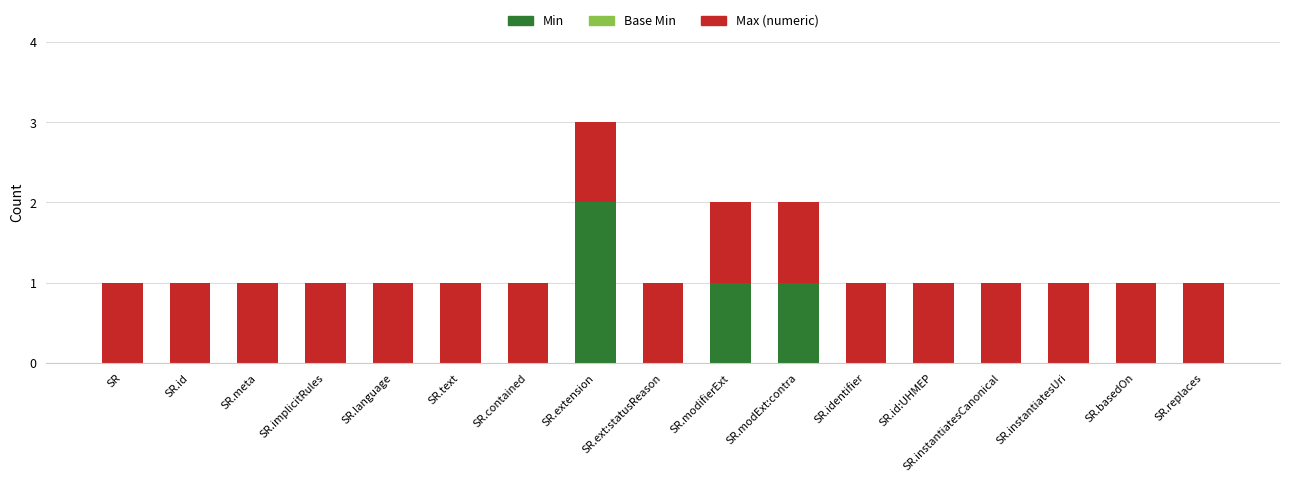

What is the sum of all Min values?

4